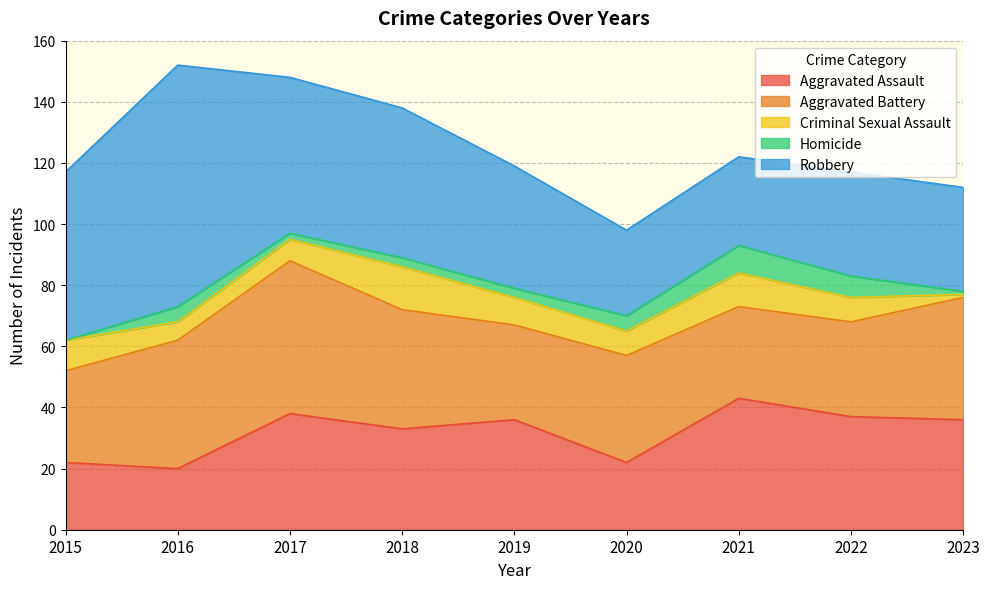

What is the sum of all Robbery values?

399